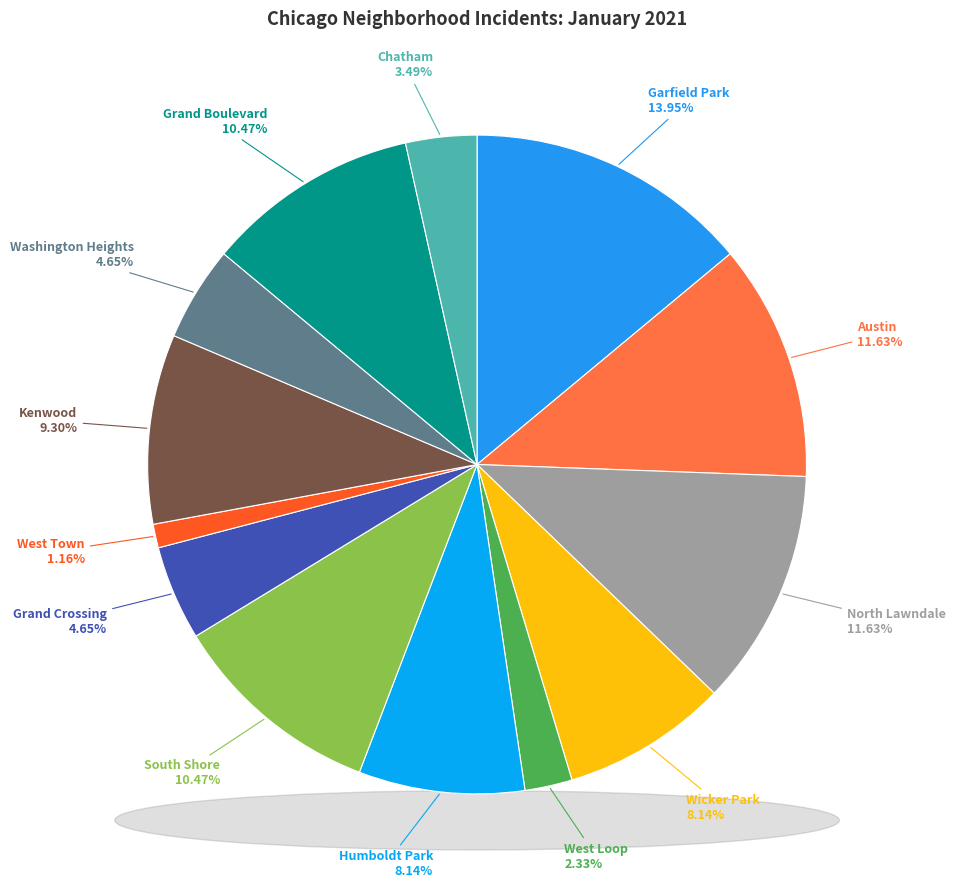

Count the number of slices in the pie.

13